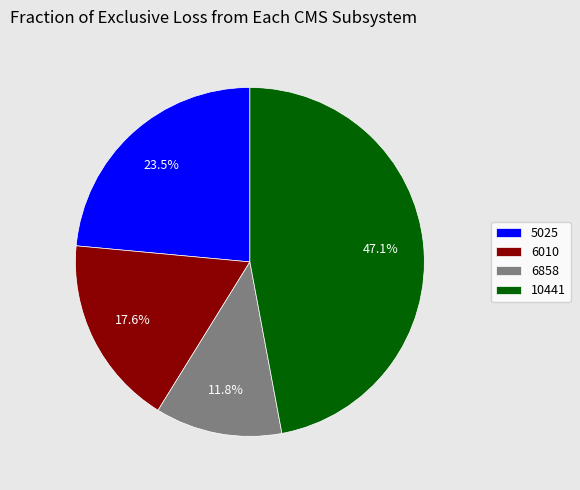

To the nearest percent, what percentage of the pie is 6858?

12%